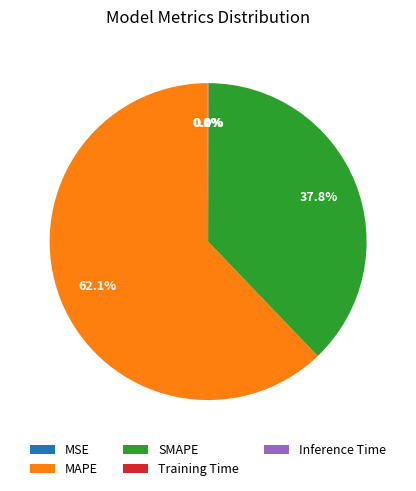

What percentage is NOT represented by SMAPE?

62.2%